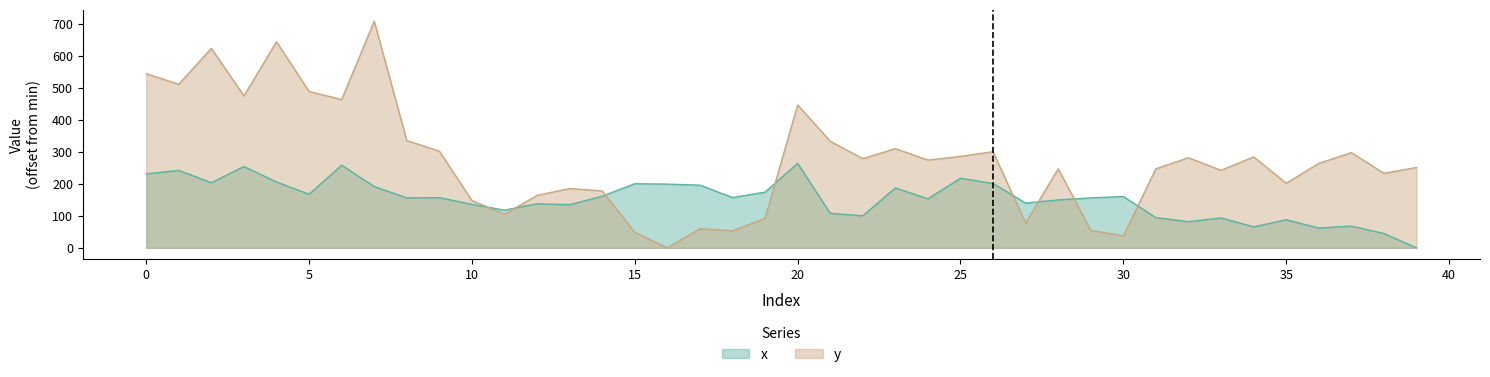

Reading left to right, what are all the values shown in this chart?

x: 231.2	242.1	203.6	254.2	205.8	167.5	258.2	191.6	156.2	156.8	136.0	117.9	137.6	134.9	161.4	200.4	199.2	196.0	157.2	174.1	264.2	107.9	100.1	187.3	153.3	217.6	201.1	139.9	149.8	156.2	160.4	94.4	81.8	93.5	65.6	87.7	61.9	68.0	44.8	0.0
y: 544.4	511.5	623.6	474.9	644.4	488.8	463.5	708.3	335.5	302.3	147.9	104.9	164.0	185.4	177.8	48.5	0.0	59.8	53.3	92.3	446.6	333.2	278.7	310.2	274.4	285.9	300.6	77.7	247.1	54.7	37.5	247.2	281.7	242.3	284.3	201.9	263.9	297.7	233.1	251.2